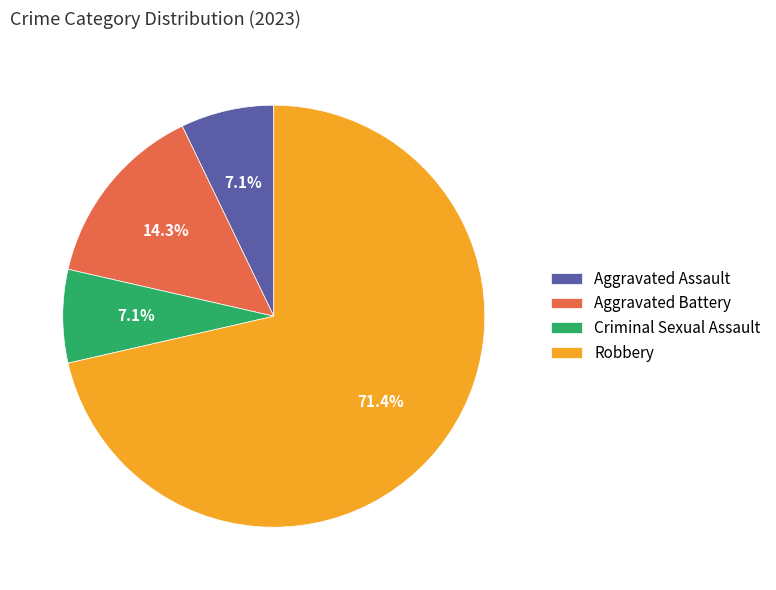

Is the sum of Robbery and Aggravated Battery greater than half?

Yes